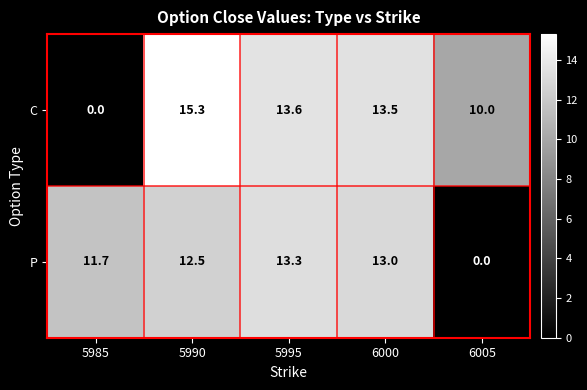

What is the sum of the P values at 5990 and 5985?

24.2